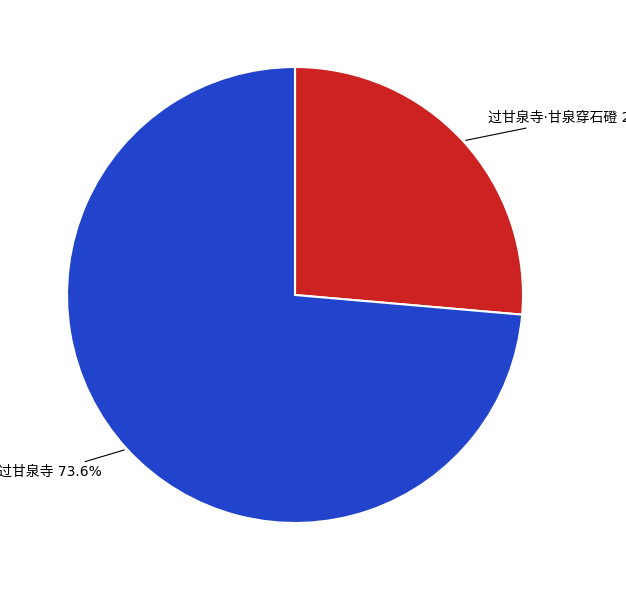

Does any single category account for the majority?

Yes